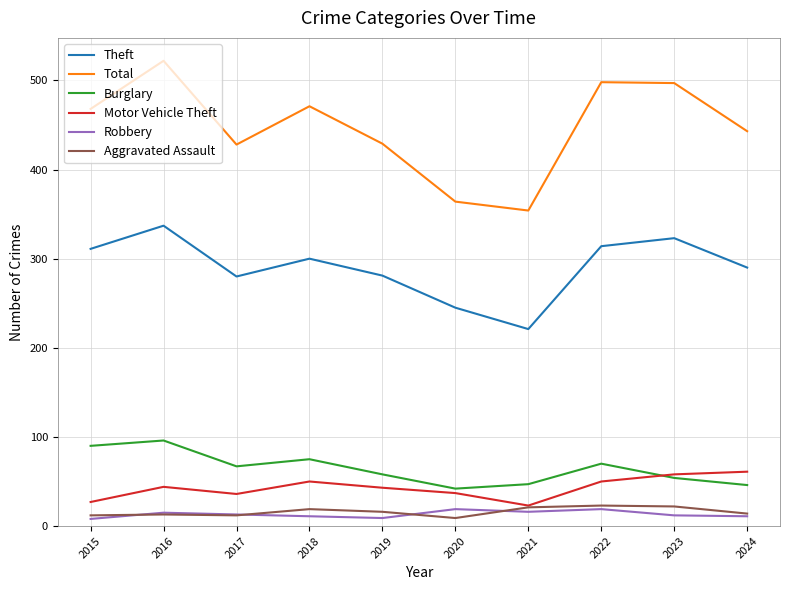

True or false: Total has a value of 471 at 2018.

True